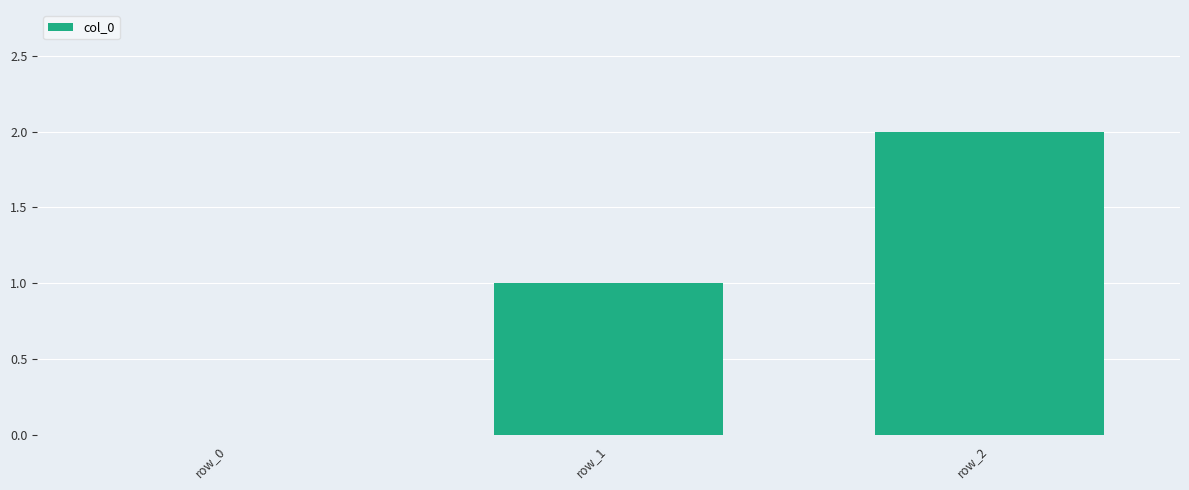

What is the approximate value at row_1?

1